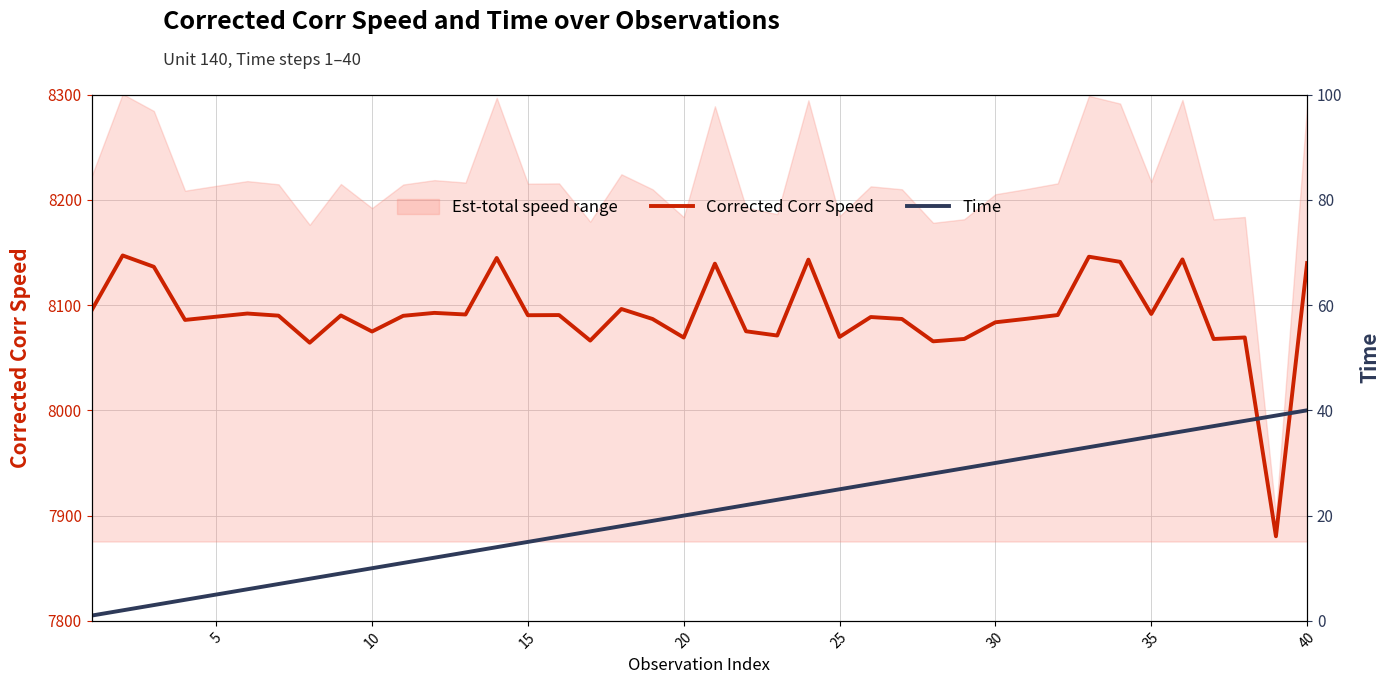

True or false: Corrected Corr Speed and Time cross at least once.

False